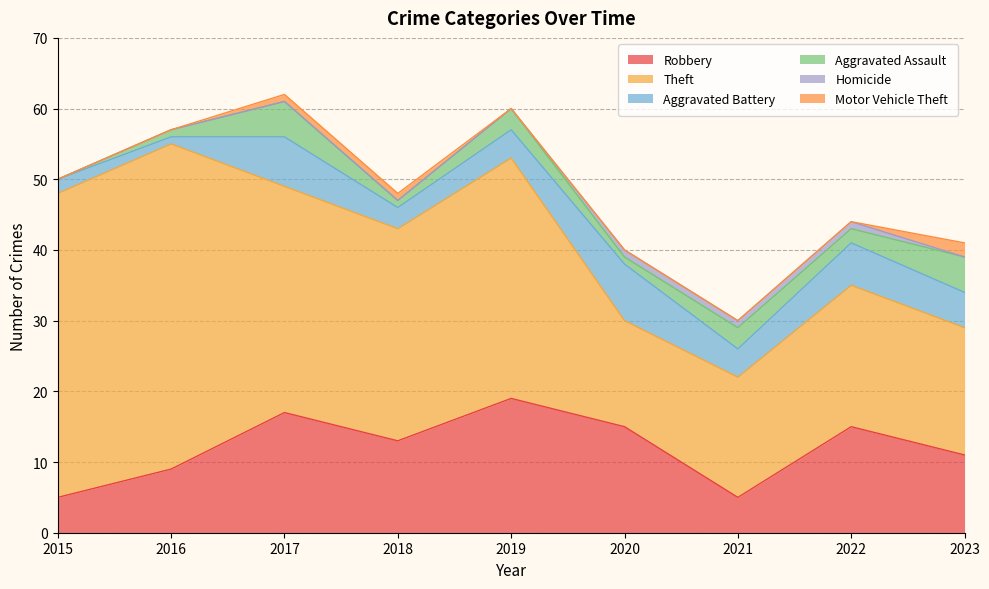

What is the difference between the maximum and minimum values in the Aggravated Battery series?

7